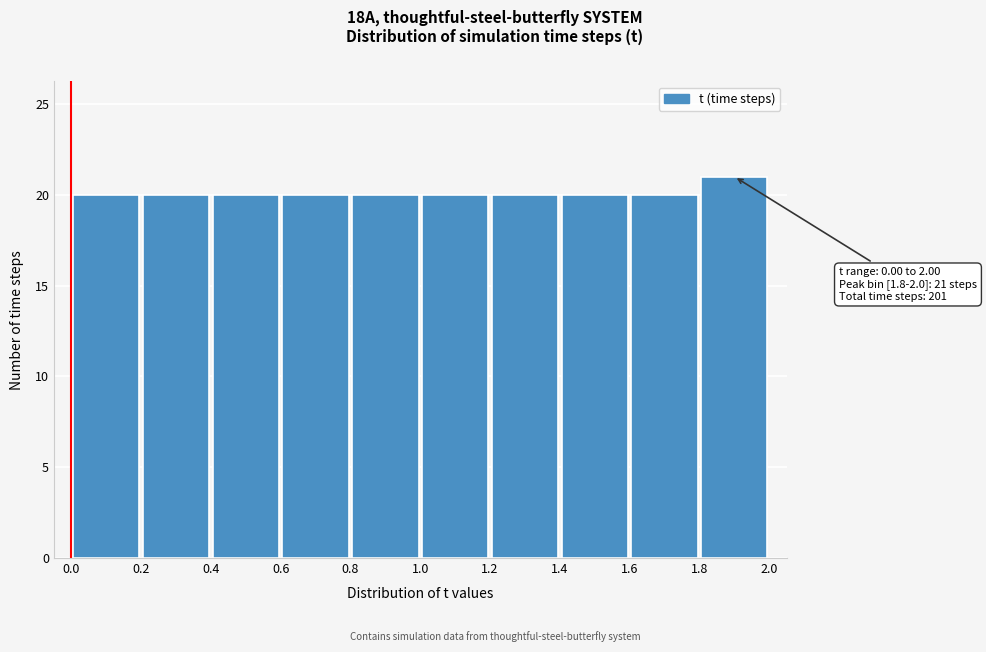

Which range on the x-axis has the tallest bar?

1.8 to 2.0